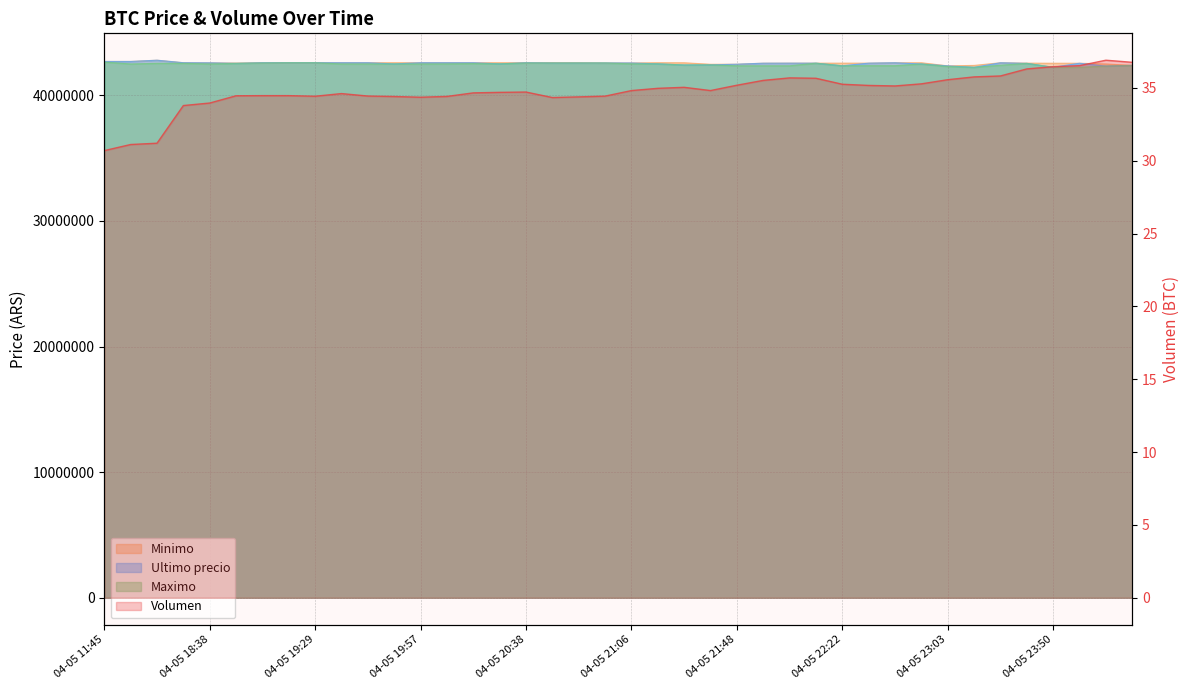

True or false: Volumen and Maximo cross at least once.

False